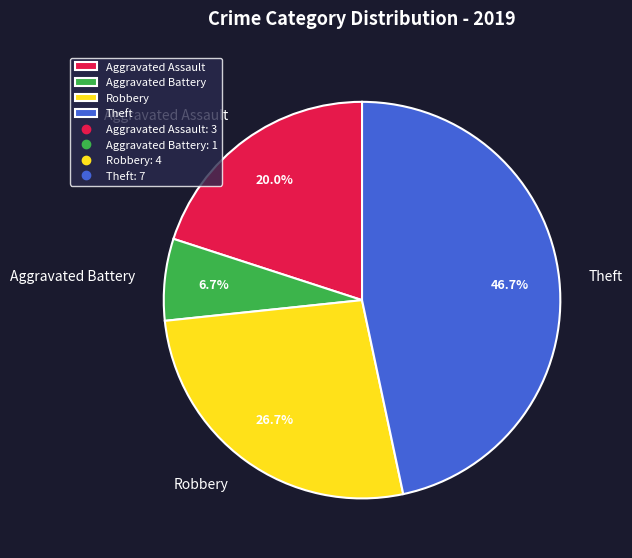

Which slice is the smallest?

Aggravated Battery